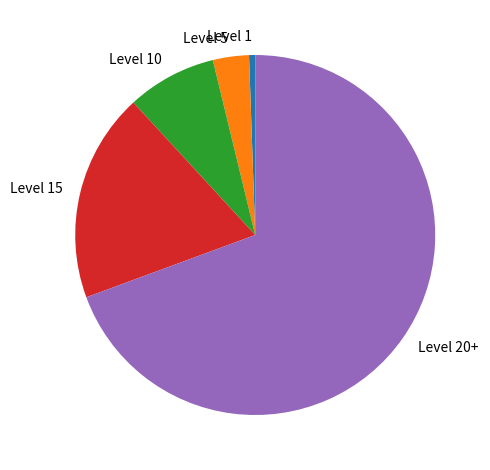

Between Level 5 and Level 20+, which is larger?

Level 20+